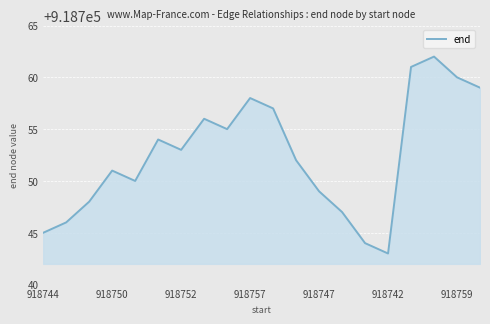

What is the smallest value displayed?

918743